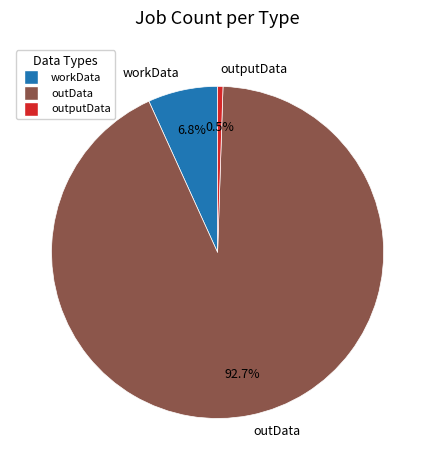

What is the majority slice?

outData